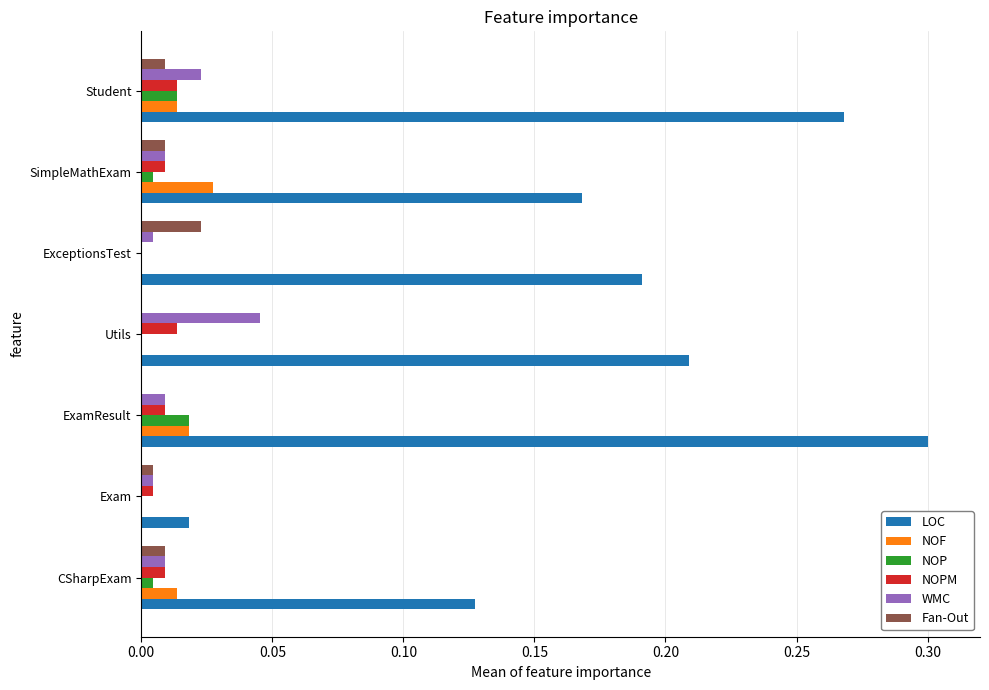

Which series has the largest total across all categories?

LOC